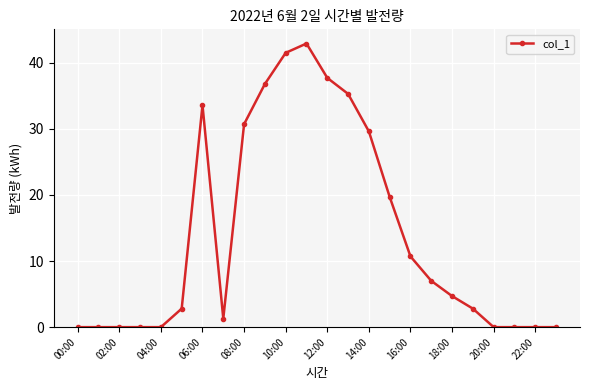

What is the value of the 10th point from the left?

36.8